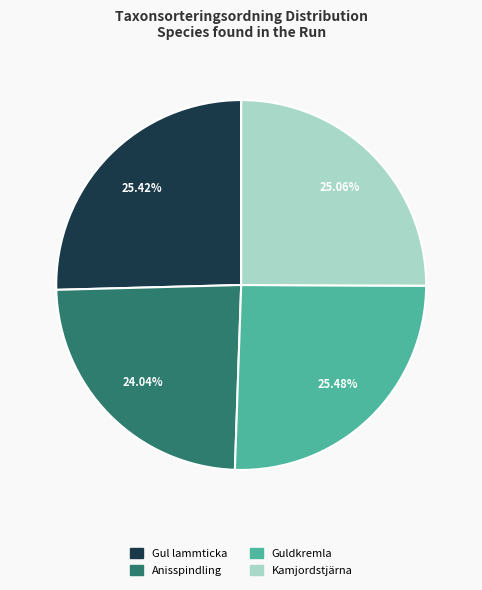

Does any single category account for the majority?

No